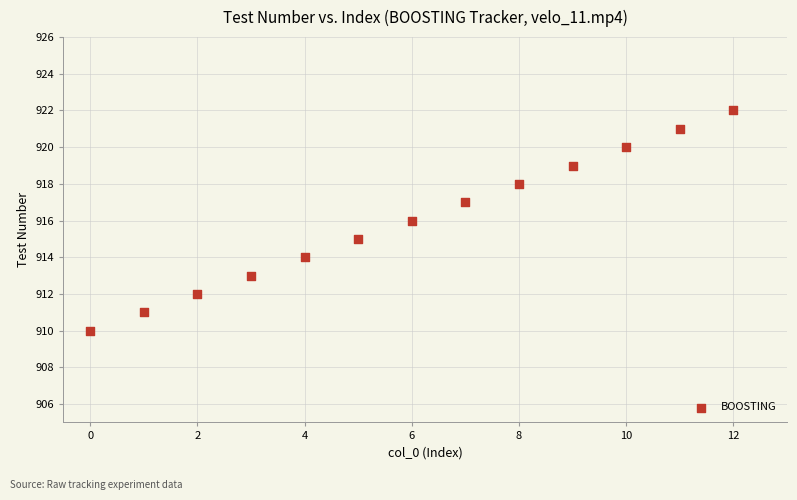

What is the range of Y values (max minus min)?

12